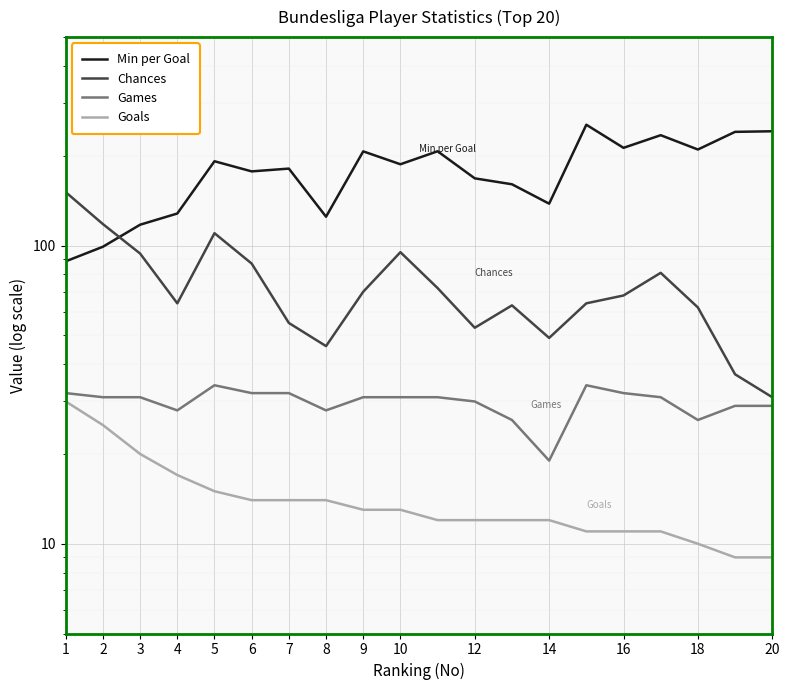

True or false: Min per Goal and Games cross at least once.

False